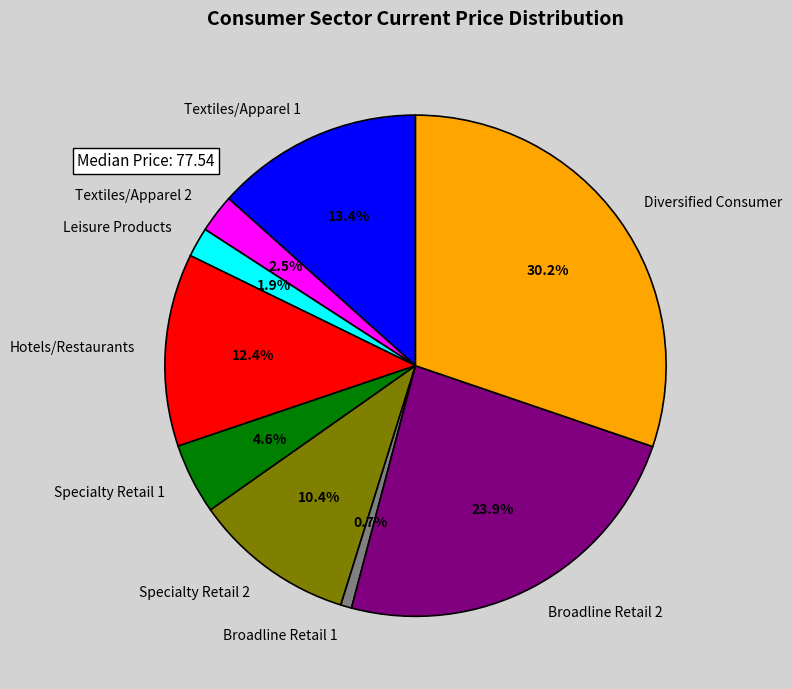

Does Broadline Retail 1 account for over 50% of the chart?

No